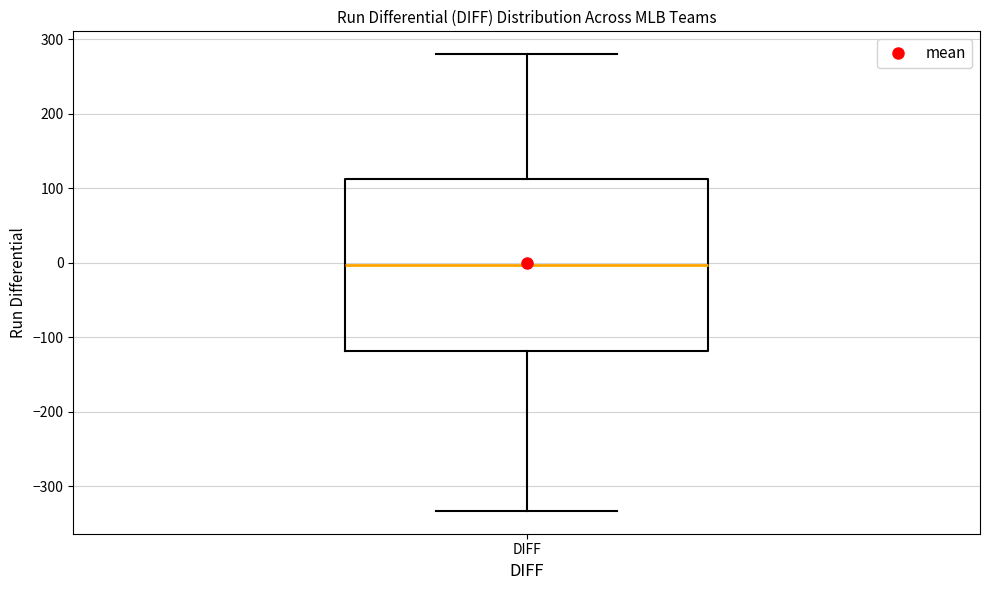

Read this box plot against the y-axis: the position of the median line, the range covered by the box, and the ends of both whiskers. The values are not printed on the chart, so give them approximately, as read against the axis.

median 0, box -120 to 110, whiskers -330 to 280